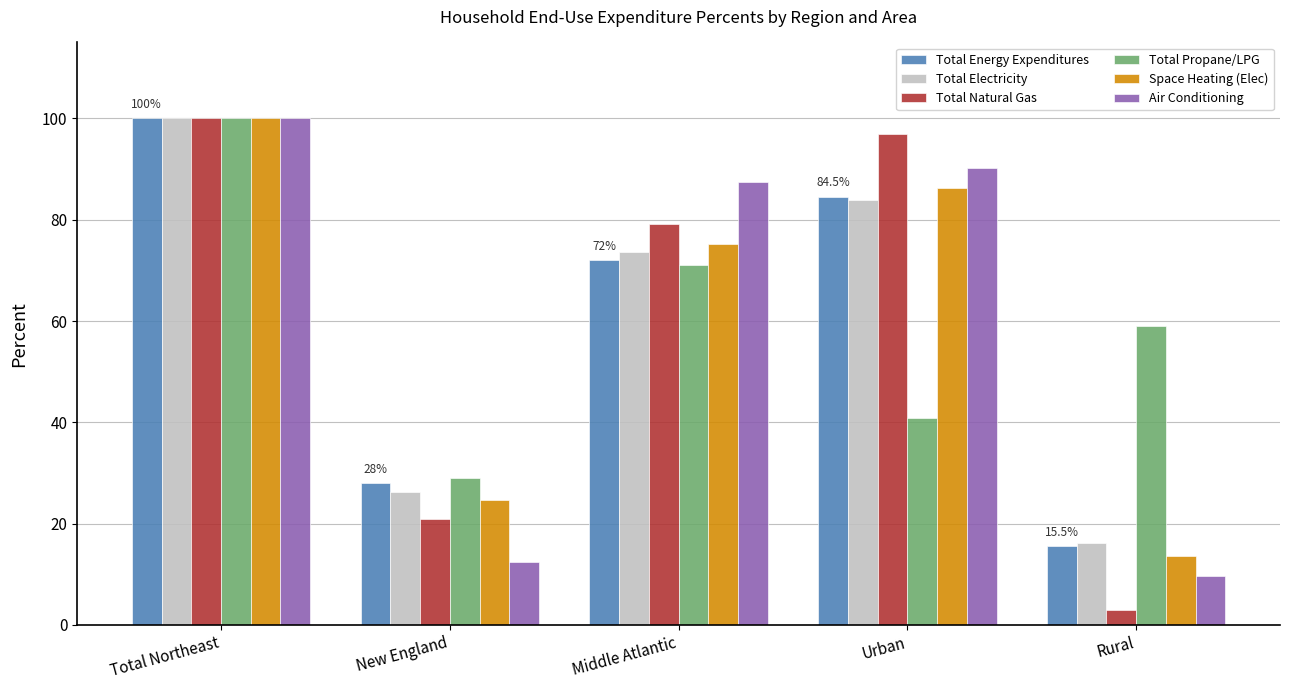

Reading right to left, list all the values displayed in this chart.

Total Energy Expenditures: 15.5	84.5	72.0	28.0	100.0
Total Electricity: 16.2	83.8	73.7	26.3	100.0
Total Natural Gas: 3.0	97.0	79.1	20.9	100.0
Total Propane/LPG: 59.1	40.9	71.0	29.0	100.0
Space Heating (Elec): 13.7	86.3	75.3	24.7	100.0
Air Conditioning: 9.7	90.3	87.5	12.5	100.0